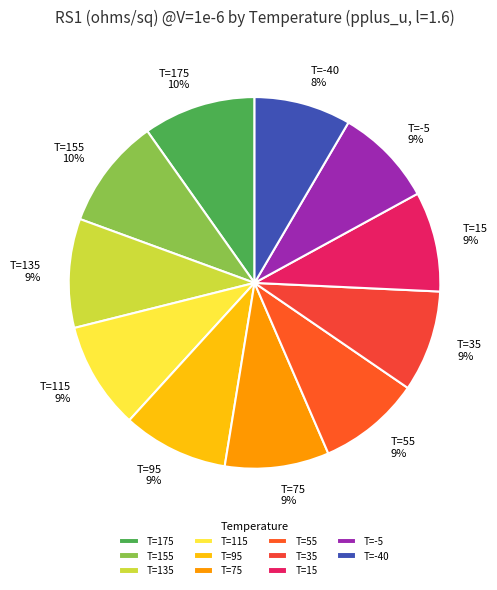

Does T=75 account for over 50% of the chart?

No